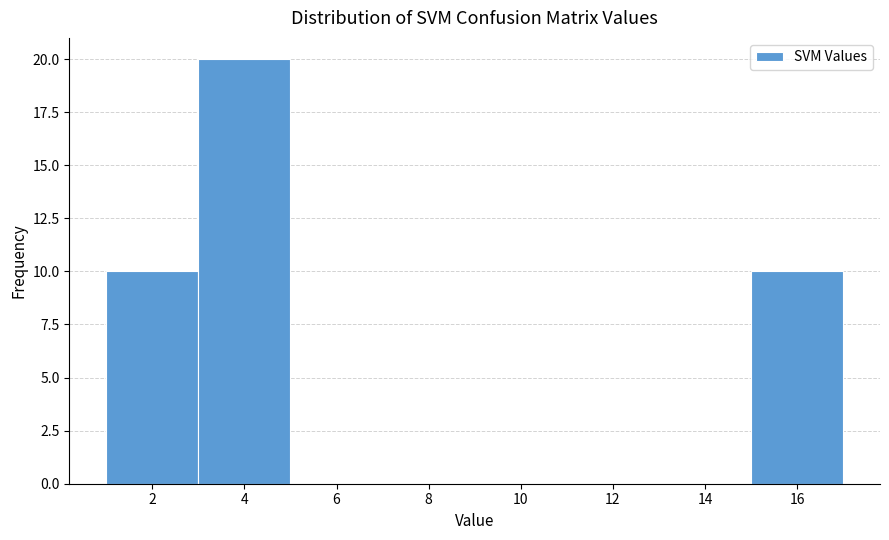

How tall is the bar that spans 15 to 17 on the x-axis? The values are not printed on the chart, so give them approximately, as read against the axis.

10